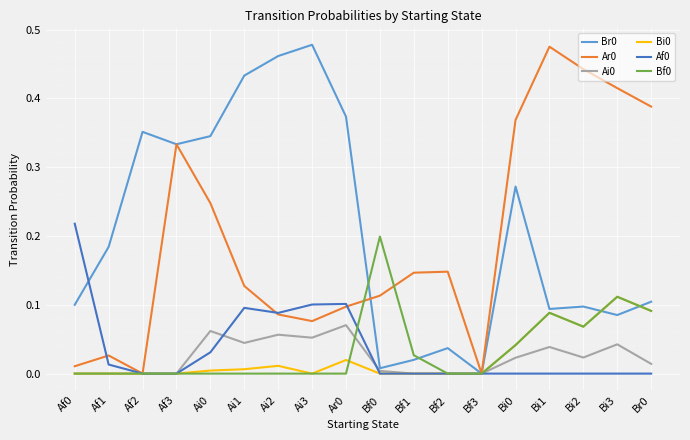

Is the value of Bf0 at Br0 greater than the value of Af0 at Af1?

Yes